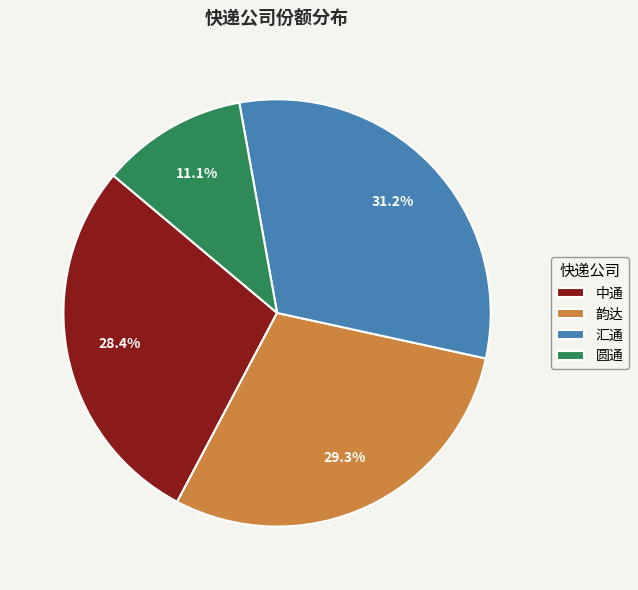

What is the ratio of the value at 韵达 to the value at 中通?

1.0